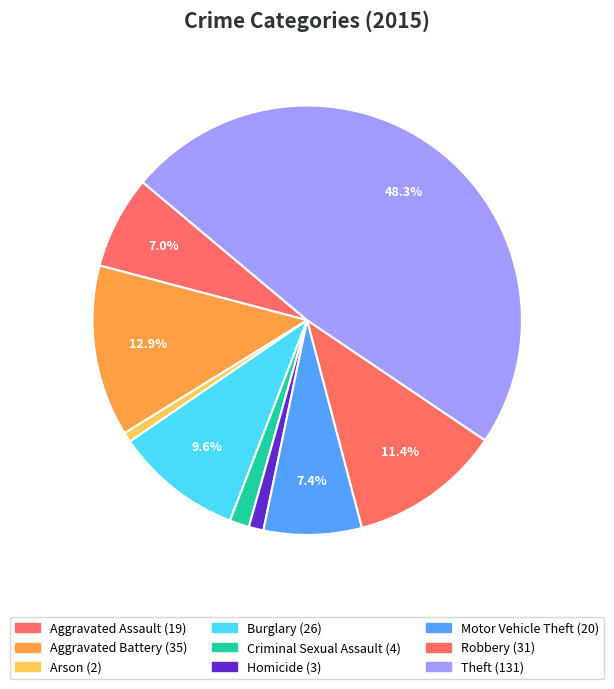

Count the number of slices in the pie.

9